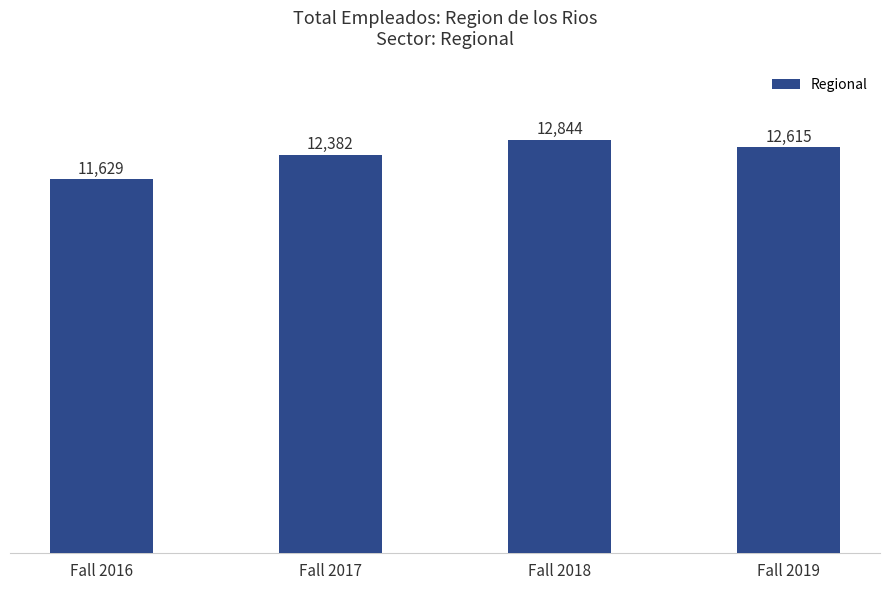

What is the approximate value at Fall 2017?

12382